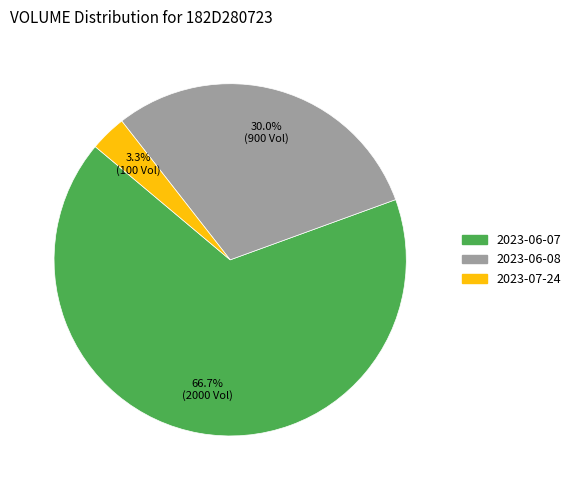

To the nearest percent, what is the difference between the 2023-06-08 and 2023-07-24 slice percentages?

27%